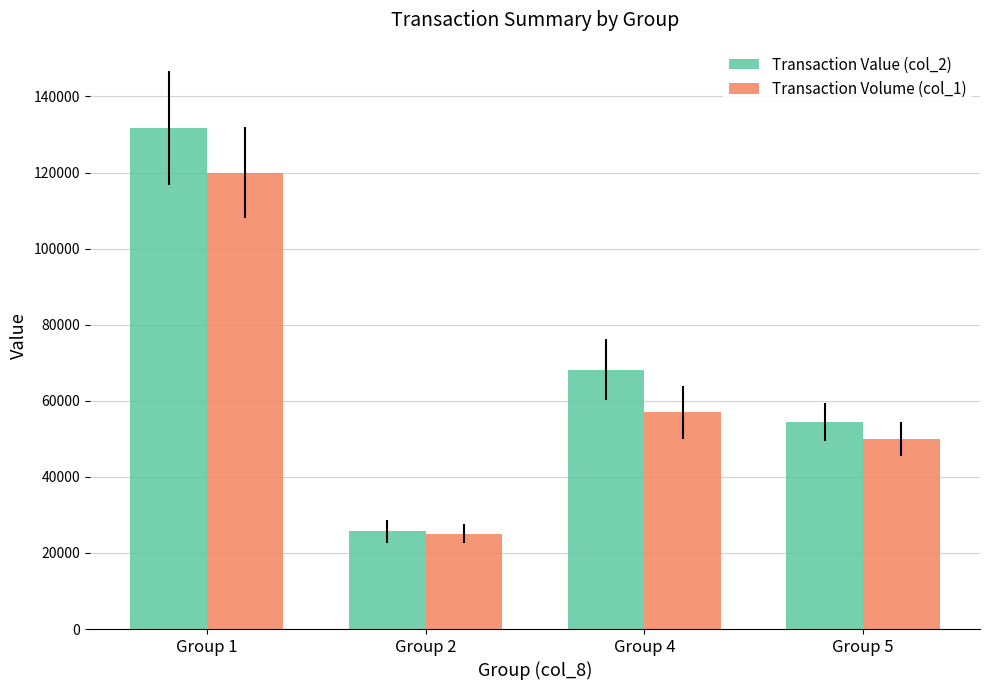

At how many categories does at least one series exceed 87854?

1